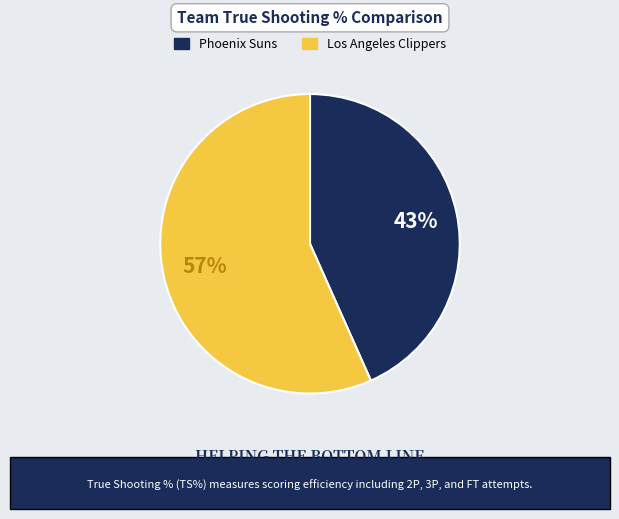

To the nearest percent, what percentage of the pie is Phoenix Suns?

43%